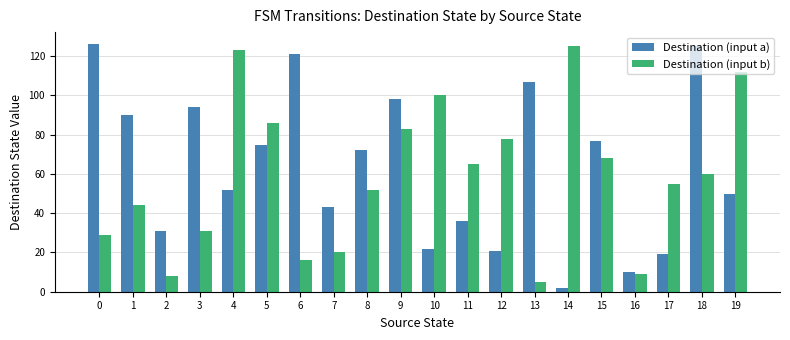

Read the Destination (input b) value at 4, to the nearest 5.

125